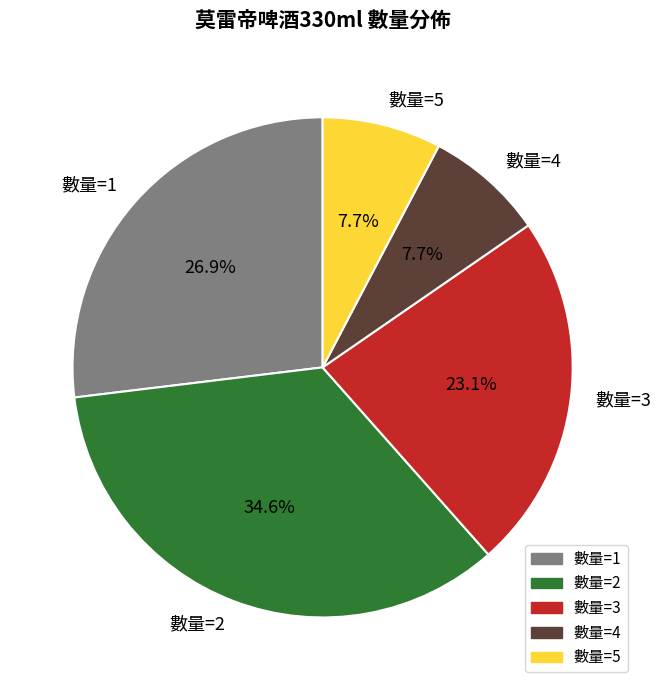

How many segments does this pie chart have?

5